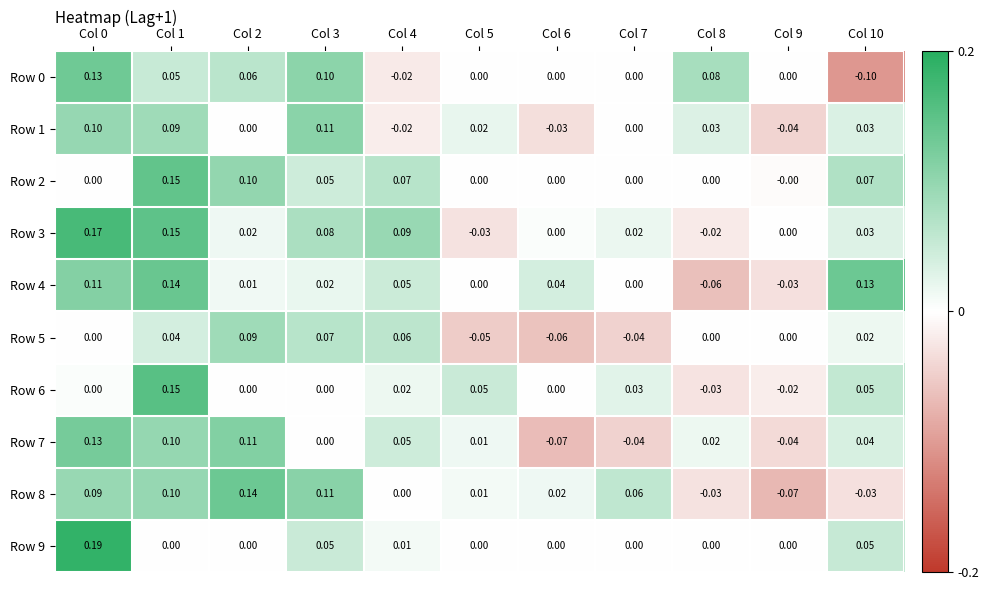

How many categories are shown in the chart?

11